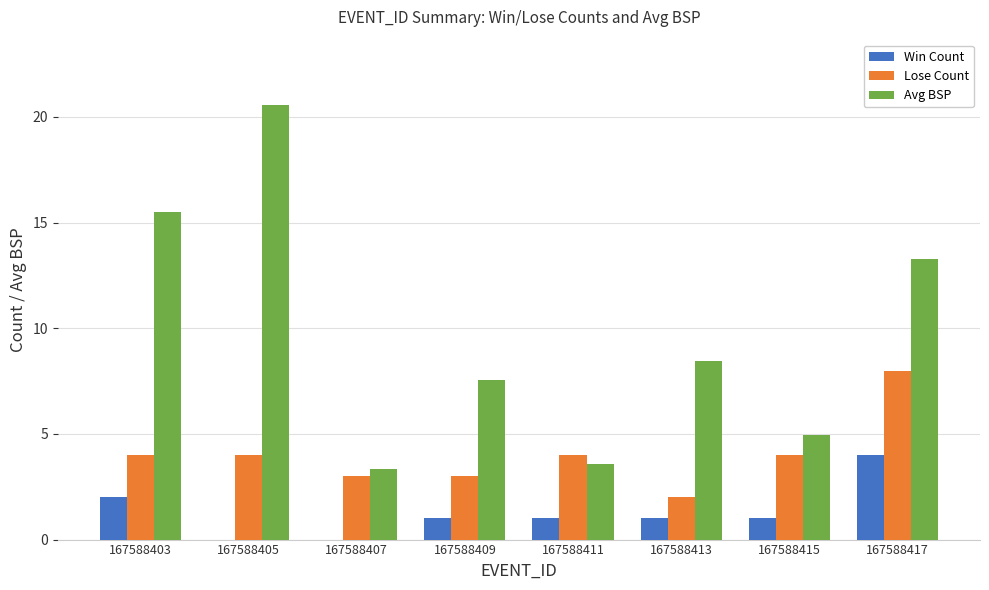

Is it true that Lose Count equals 4.0 at 167588403?

True